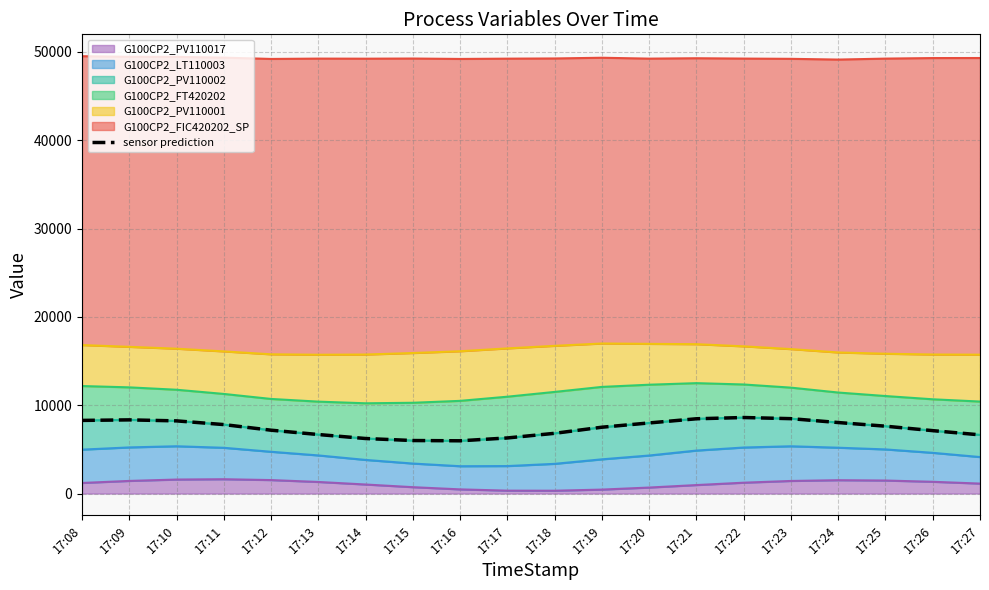

Reading left to right, what are all the values shown in this chart?

17:08=8280.4	17:09=8342.1	17:10=8227.6	17:11=7808.4	17:12=7172.4	17:13=6683.2	17:14=6231.2	17:15=6002.4	17:16=5973.1	17:17=6295.6	17:18=6820.2	17:19=7511.1	17:20=7993.6	17:21=8466.2	17:22=8608.2	17:23=8478.6	17:24=8039.9	17:25=7626.7	17:26=7121.8	17:27=6646.2